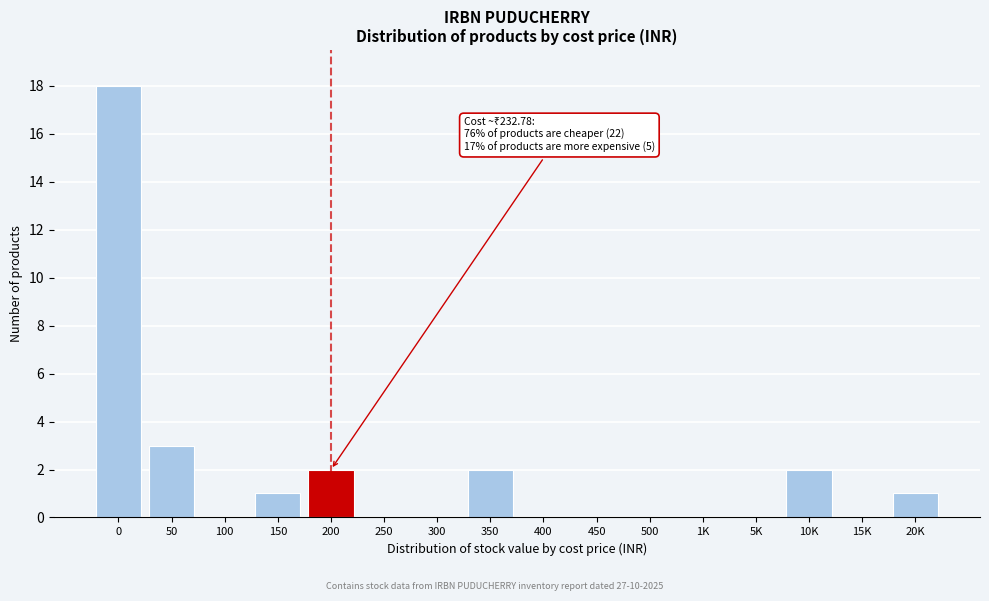

Reading left to right, list all the values displayed in this chart.

0=18	50=3	100=0	150=1	200=2	250=0	300=0	350=2	400=0	450=0	500=0	1K=0	5K=0	10K=2	15K=0	20K=1